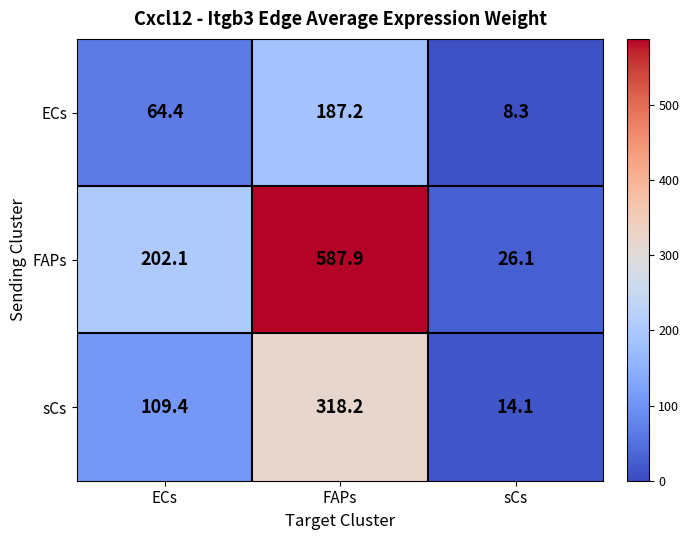

Reading right to left, transcribe all the data shown in this chart.

ECs: sCs=8.3	FAPs=187.2	ECs=64.4
FAPs: sCs=26.1	FAPs=587.9	ECs=202.1
sCs: sCs=14.1	FAPs=318.2	ECs=109.4